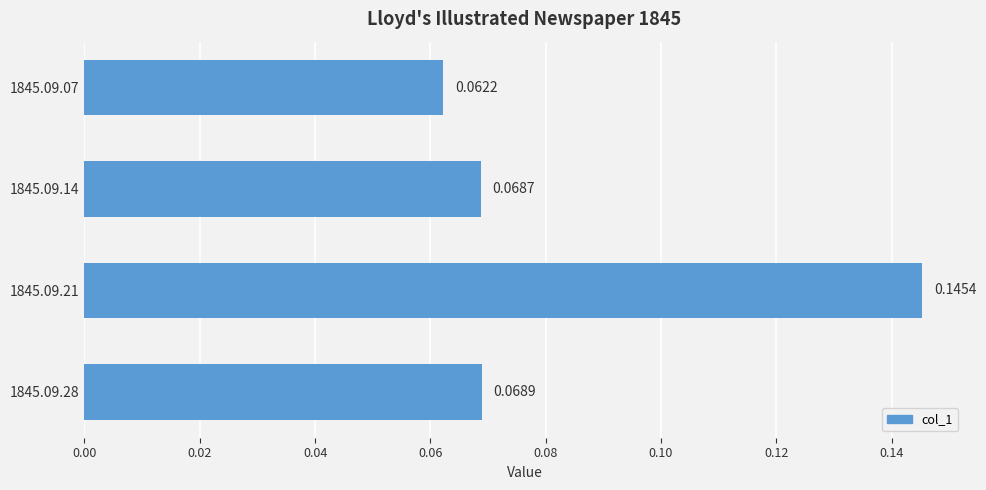

Rank the categories by value from highest to lowest.

1845.09.21, 1845.09.28, 1845.09.14, 1845.09.07